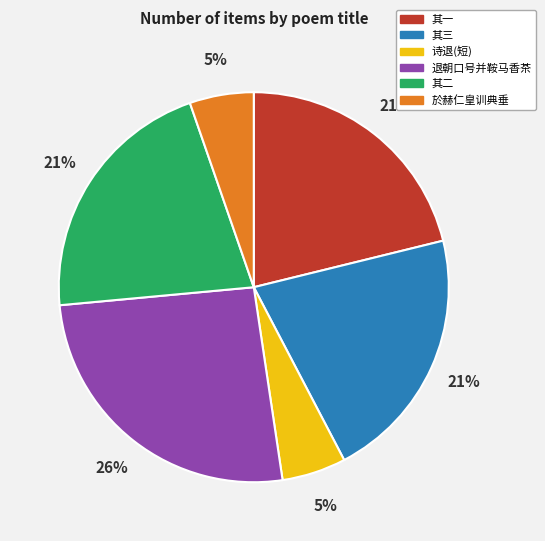

To the nearest percent, what is the difference between the largest and smallest slice percentages?

21%